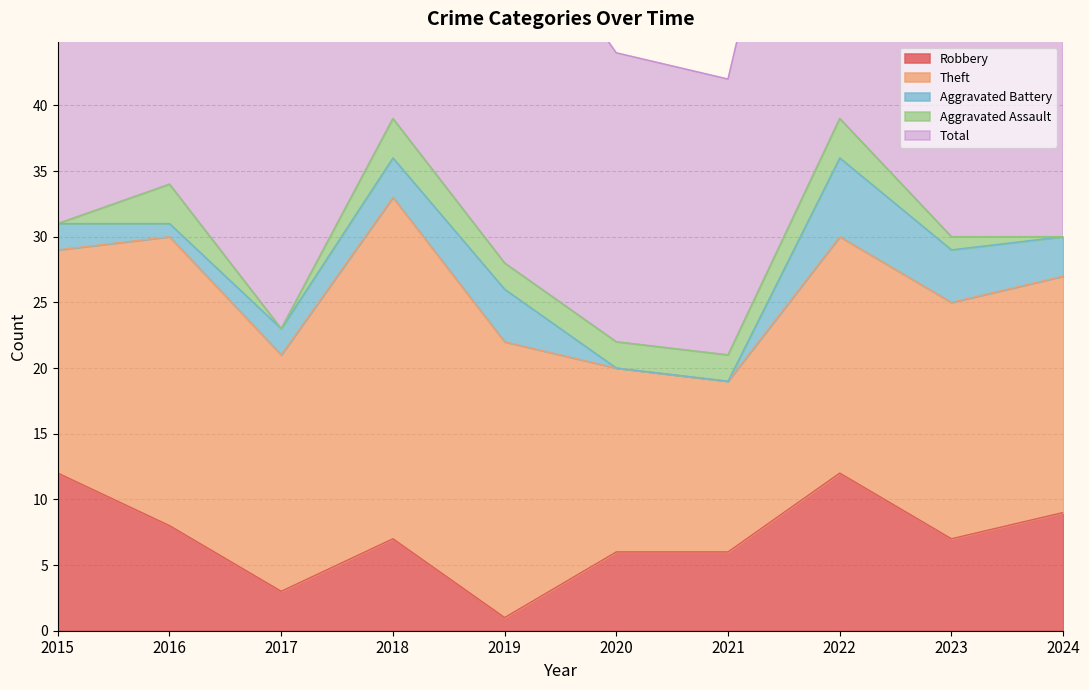

What is the total value across all series at 2023?

62